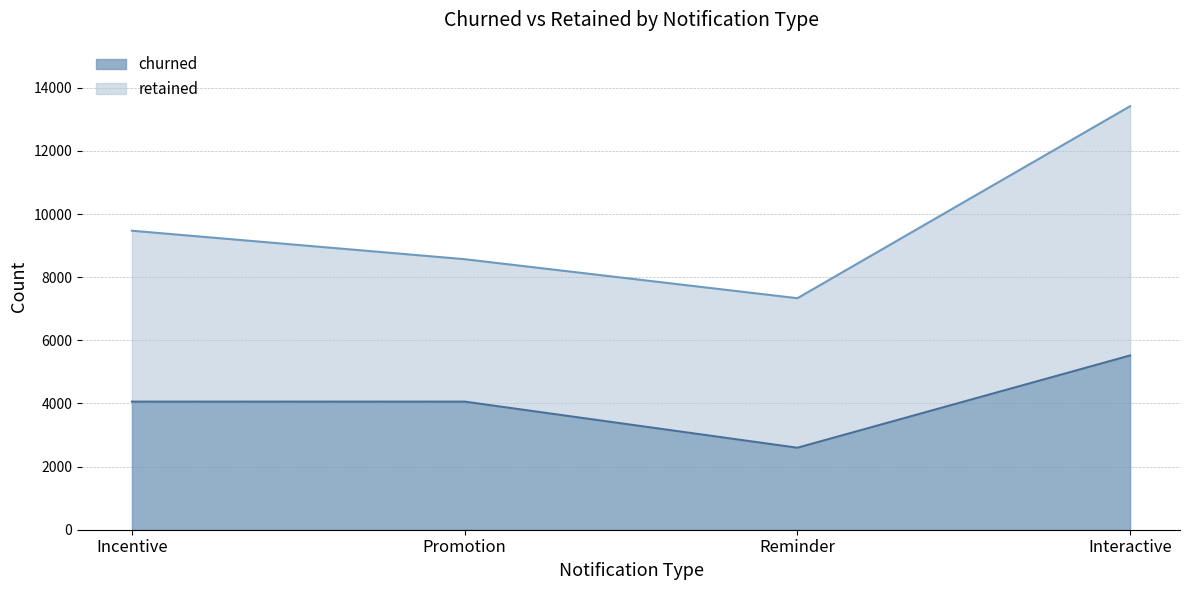

List the labels in order of value, largest first.

Interactive, Incentive, Promotion, Reminder